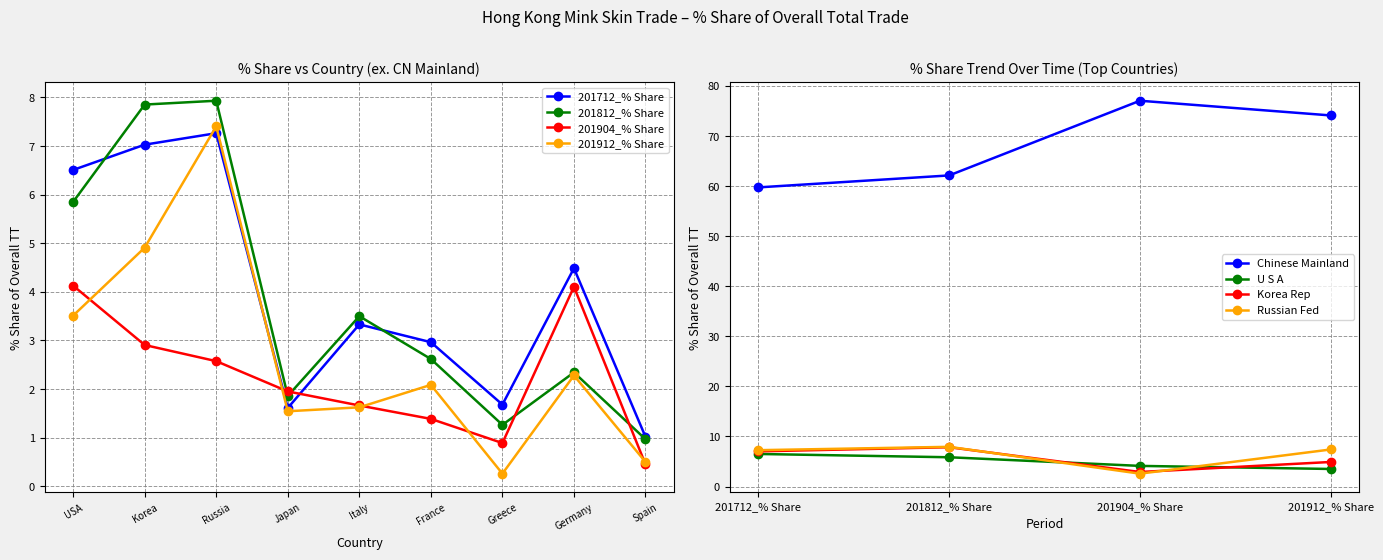

At which label does Chinese Mainland reach its peak?

201904_% Share